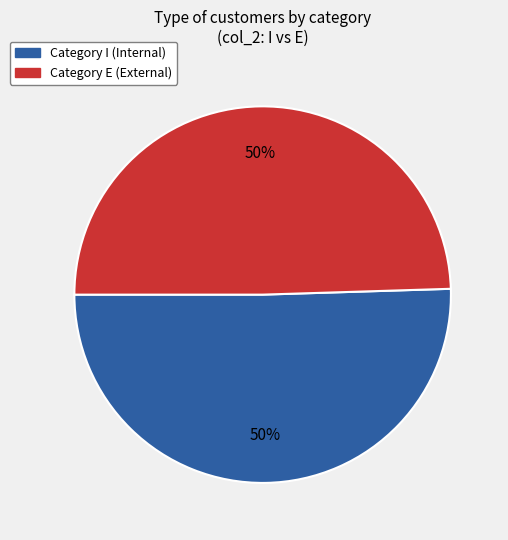

Count the number of slices in the pie.

2